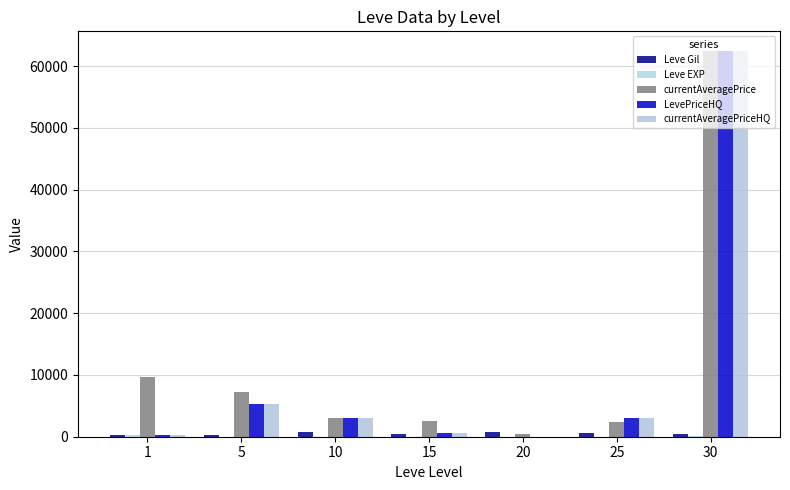

Rank the series by their maximum value, from highest to lowest.

currentAveragePrice, LevePriceHQ, currentAveragePriceHQ, Leve Gil, Leve EXP